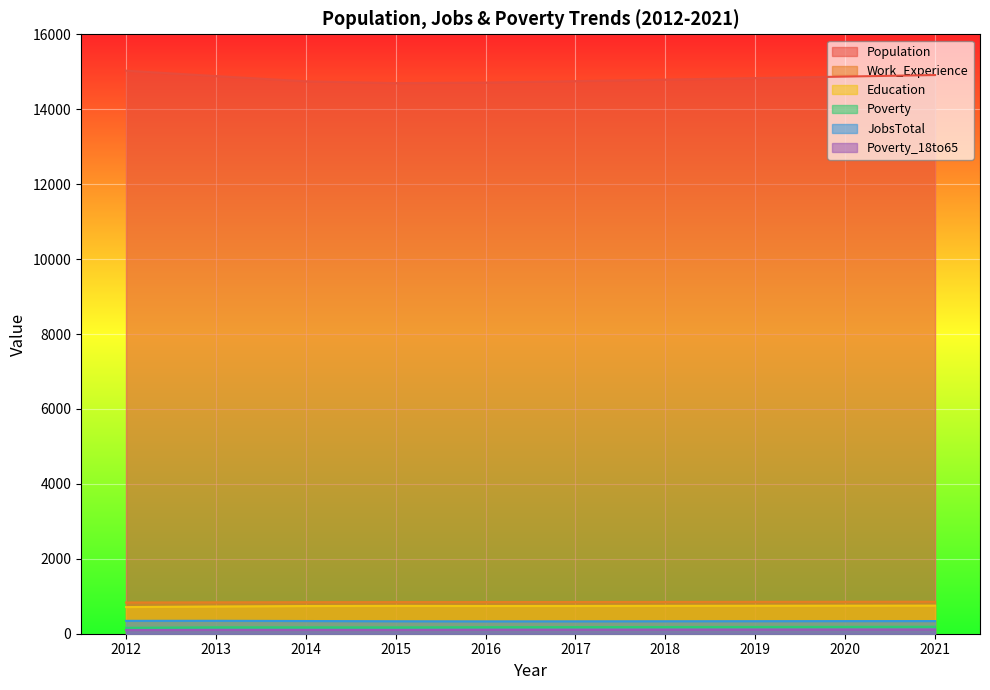

List the labels in order of Poverty_18to65 value, smallest first.

2012, 2015, 2013, 2014, 2016, 2017, 2018, 2019, 2020, 2021